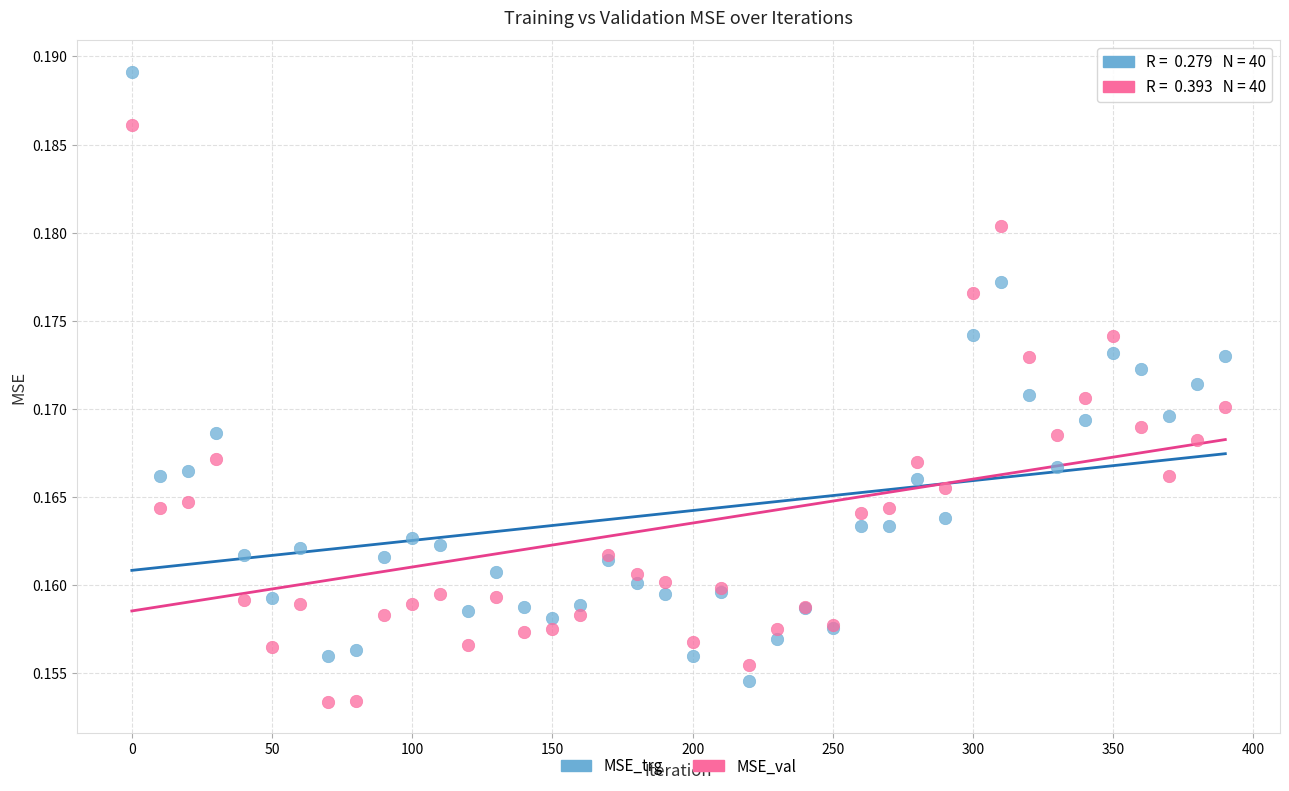

Which series reaches the maximum Y coordinate?

MSE_trg